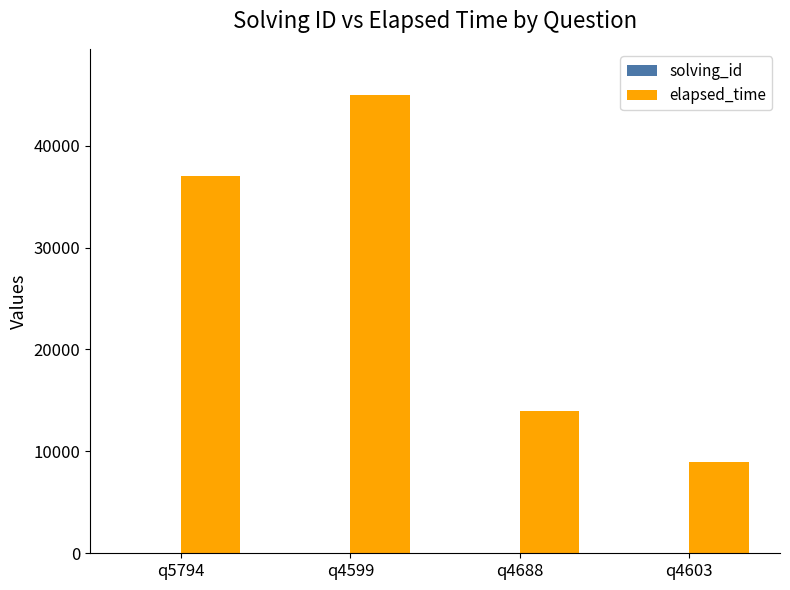

Which series has the largest total across all categories?

elapsed_time